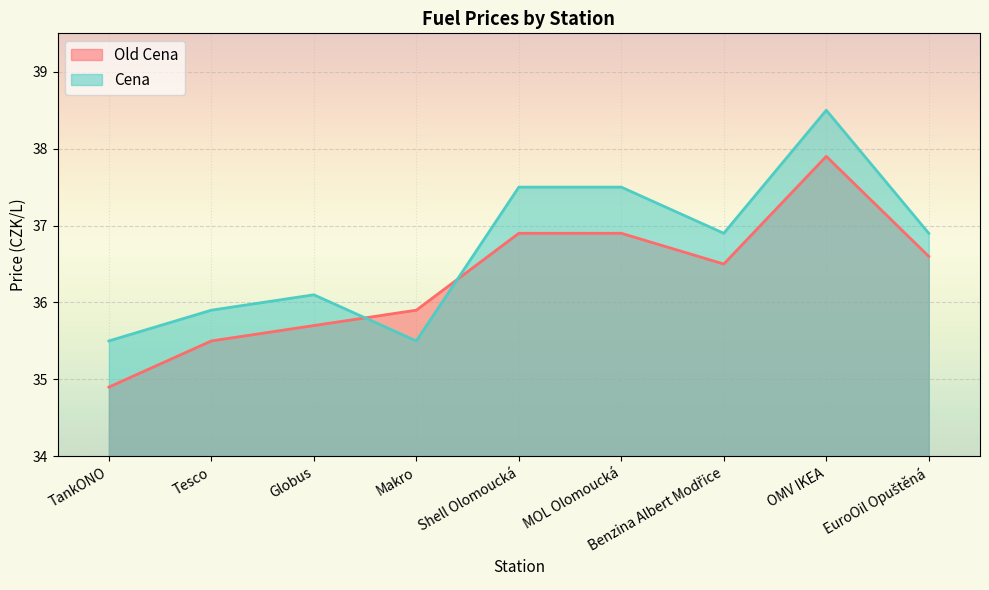

Is the value of Cena at EuroOil Opuštěná greater than the value of Old Cena at Globus?

Yes